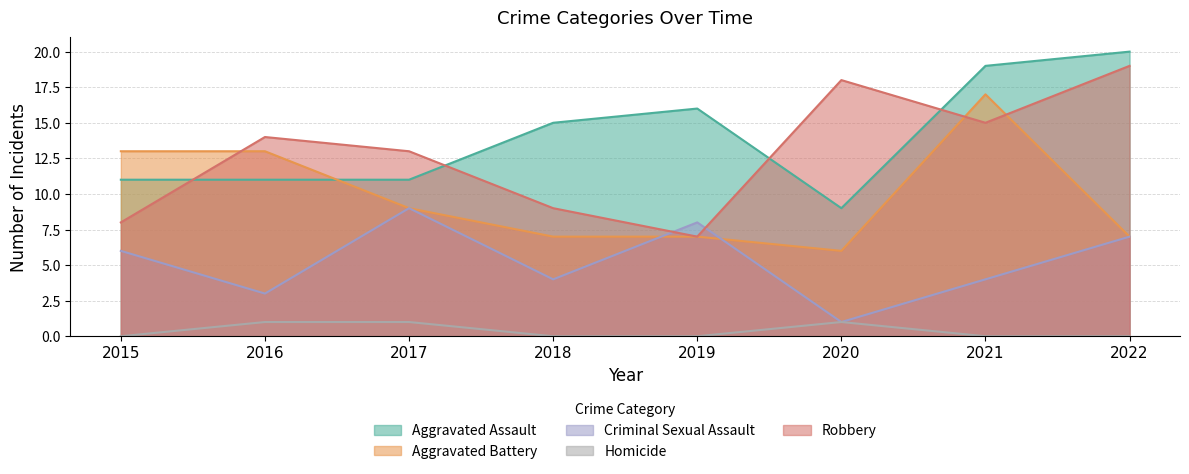

List the labels in order of Robbery value, largest first.

2022, 2020, 2021, 2016, 2017, 2018, 2015, 2019